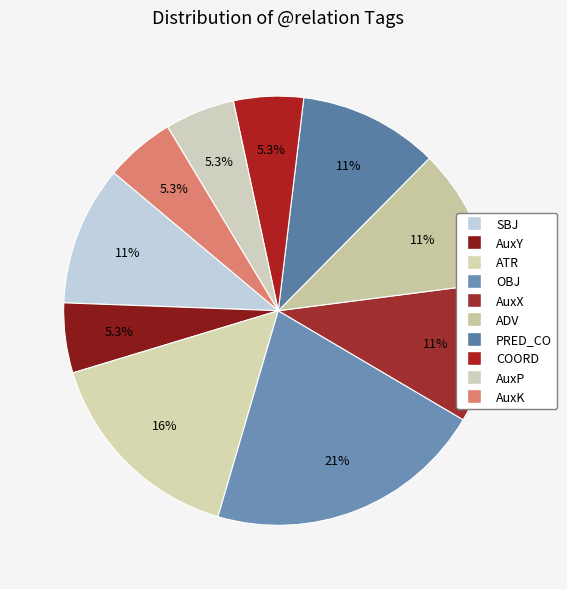

Do AuxX and ADV together represent more than half of the pie?

No